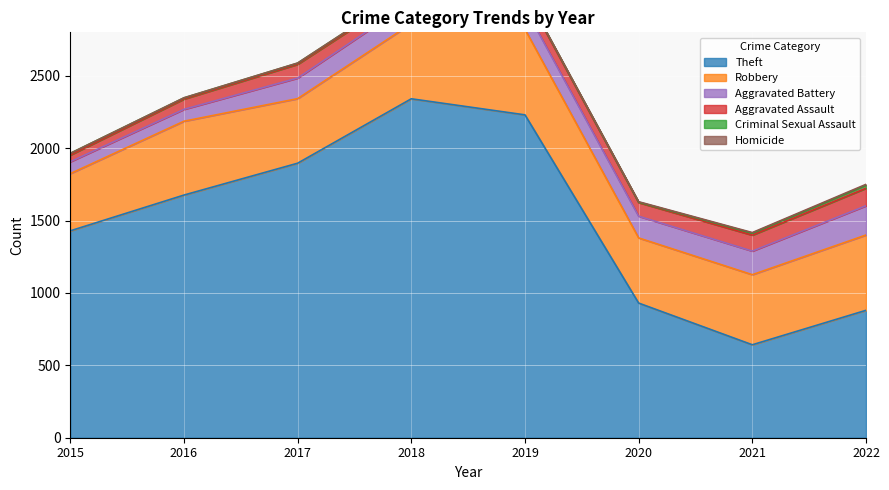

Which series changed the most between 2019 and 2020?

Theft